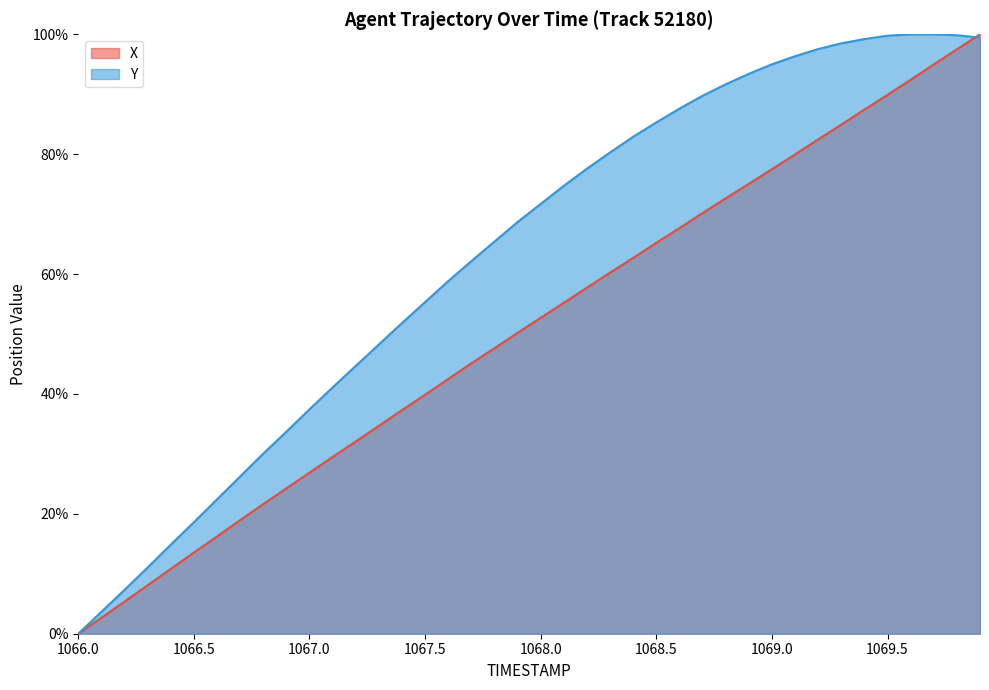

The X series shows 8.1 at 1066.3. True or false?

True